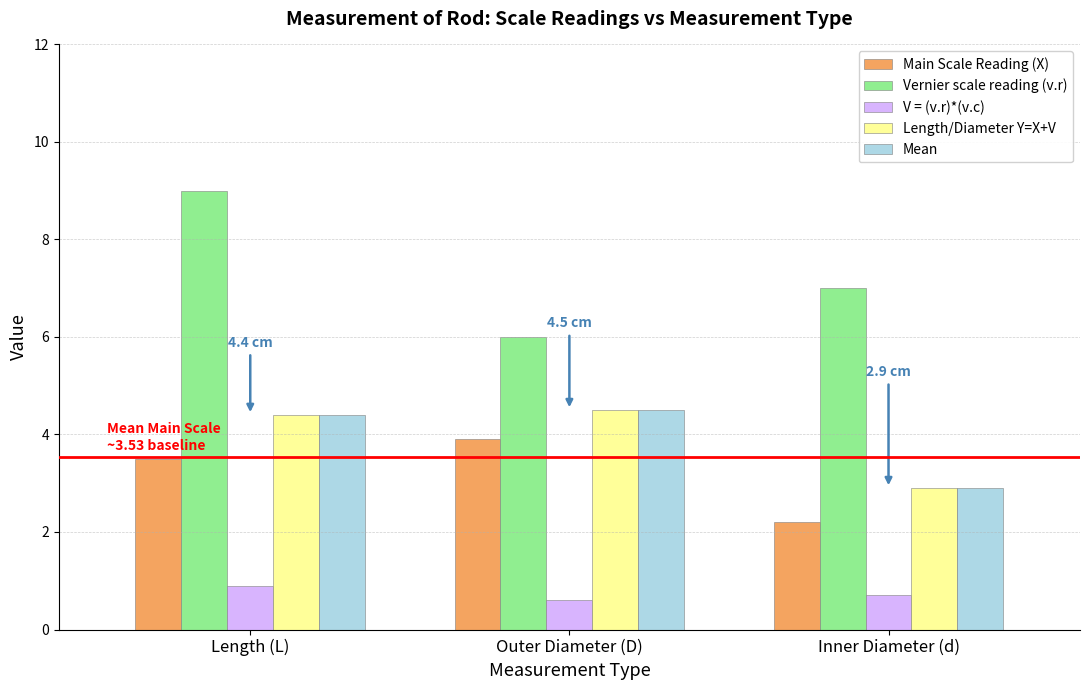

What is the total value across all series at Length (L)?

22.2